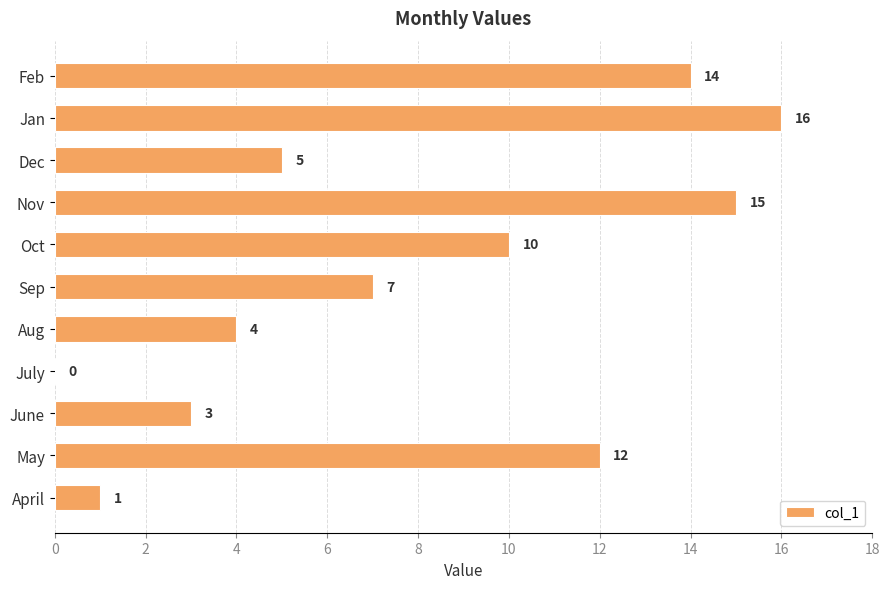

Approximately how many times larger is the value at April compared to June?

0.3